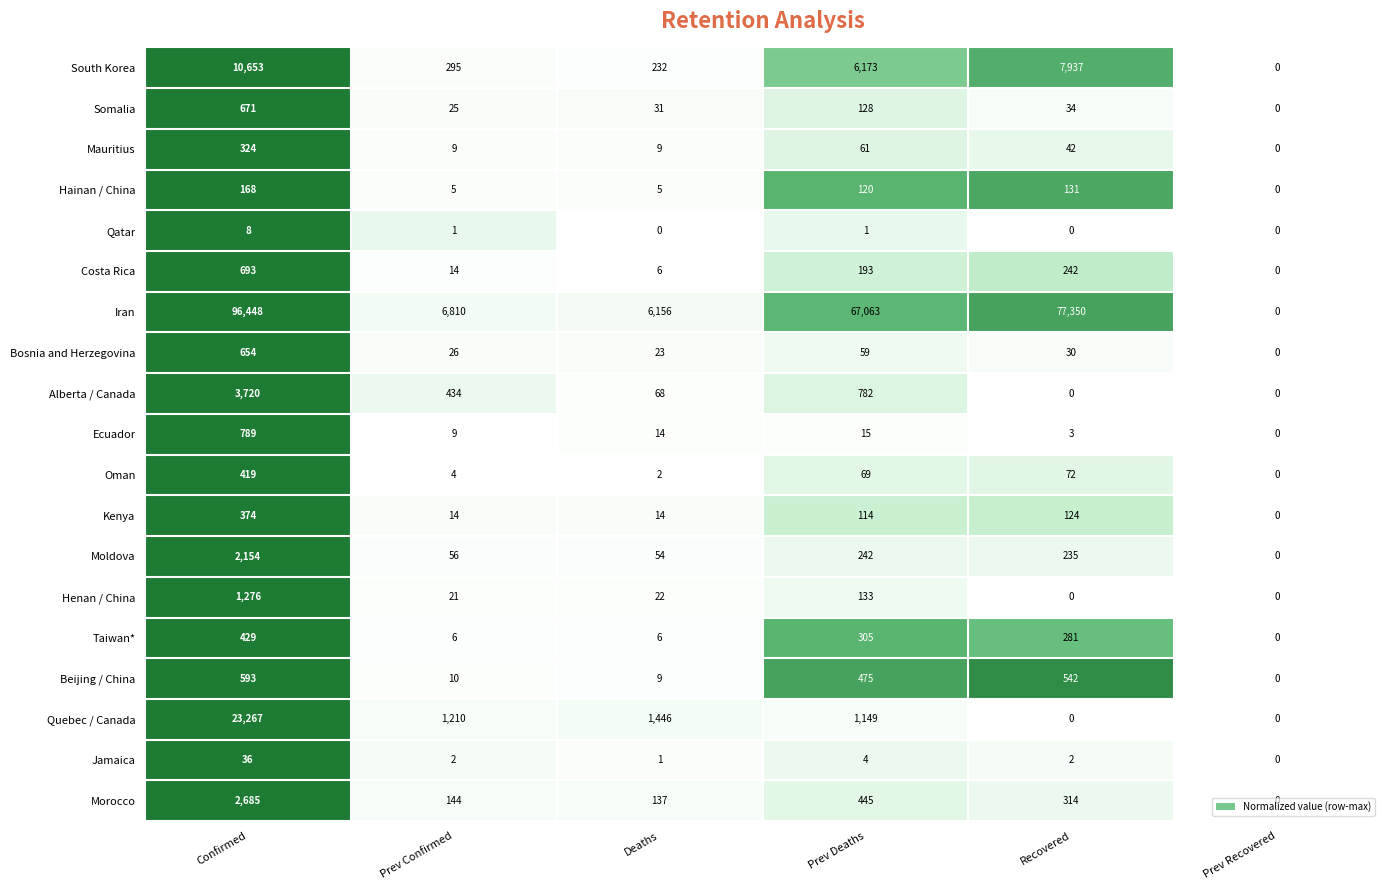

What is the difference between the highest and lowest values at Prev Confirmed?

6809